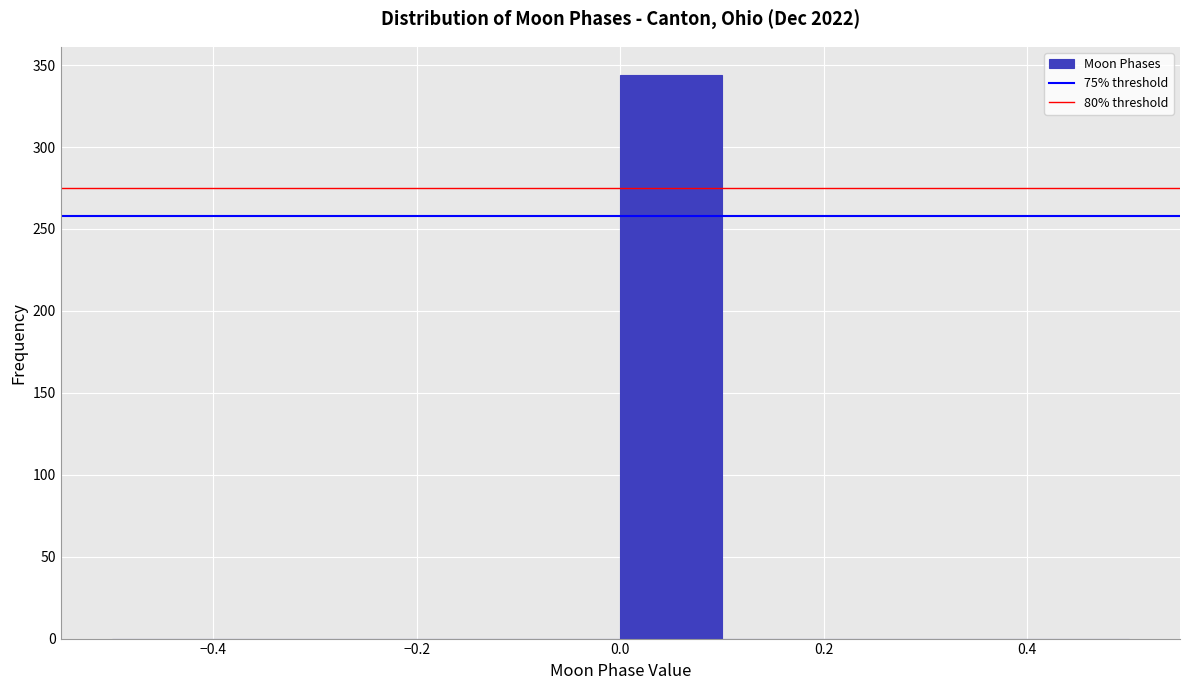

Which range on the x-axis has the tallest bar?

0.0 to 0.1